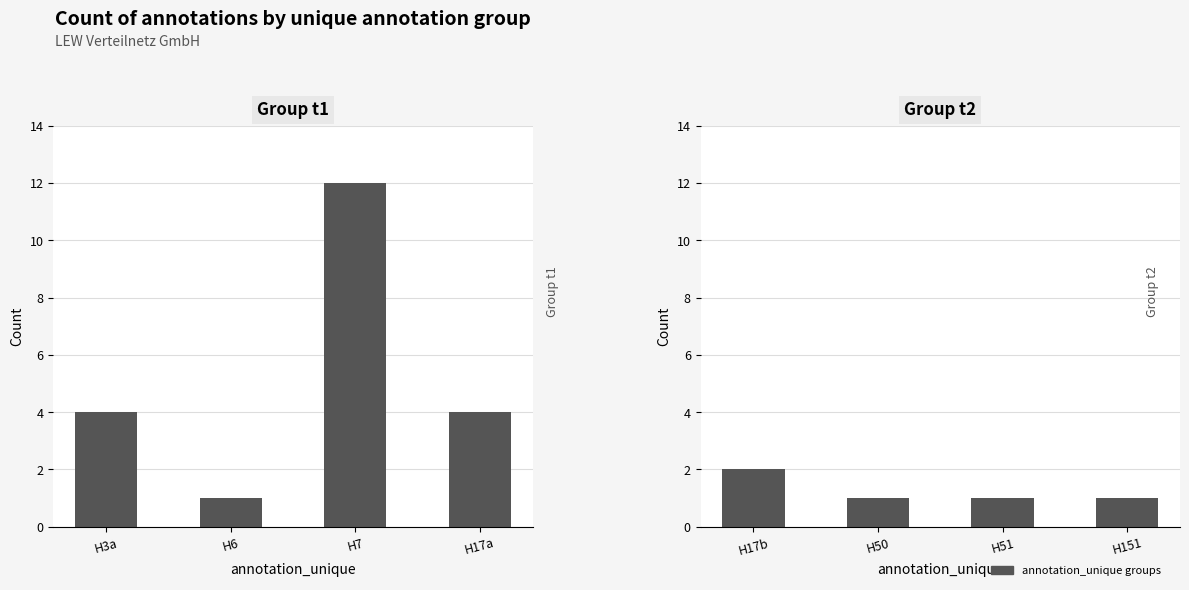

Which category has the highest value across all series?

H7